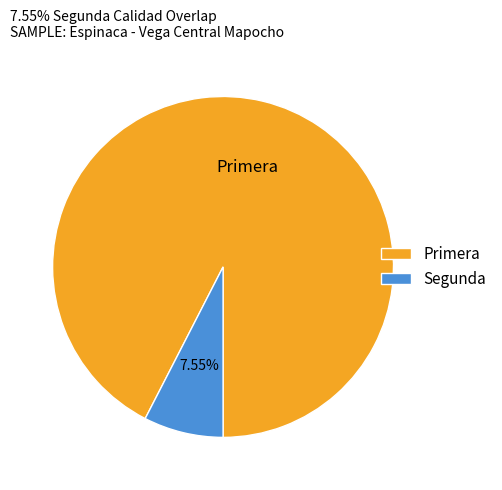

Combined, do Primera and Segunda account for over 50%?

Yes